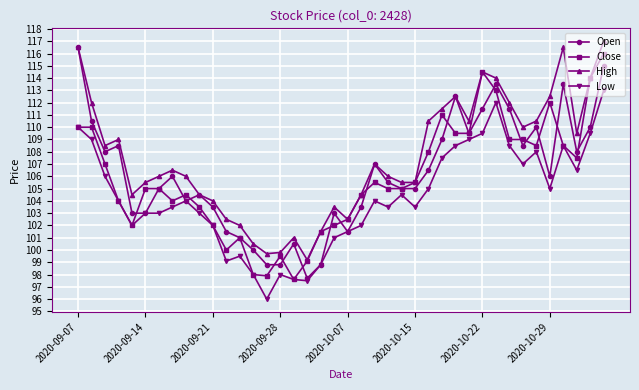

Rank the series by their maximum value, from highest to lowest.

High, Open, Close, Low